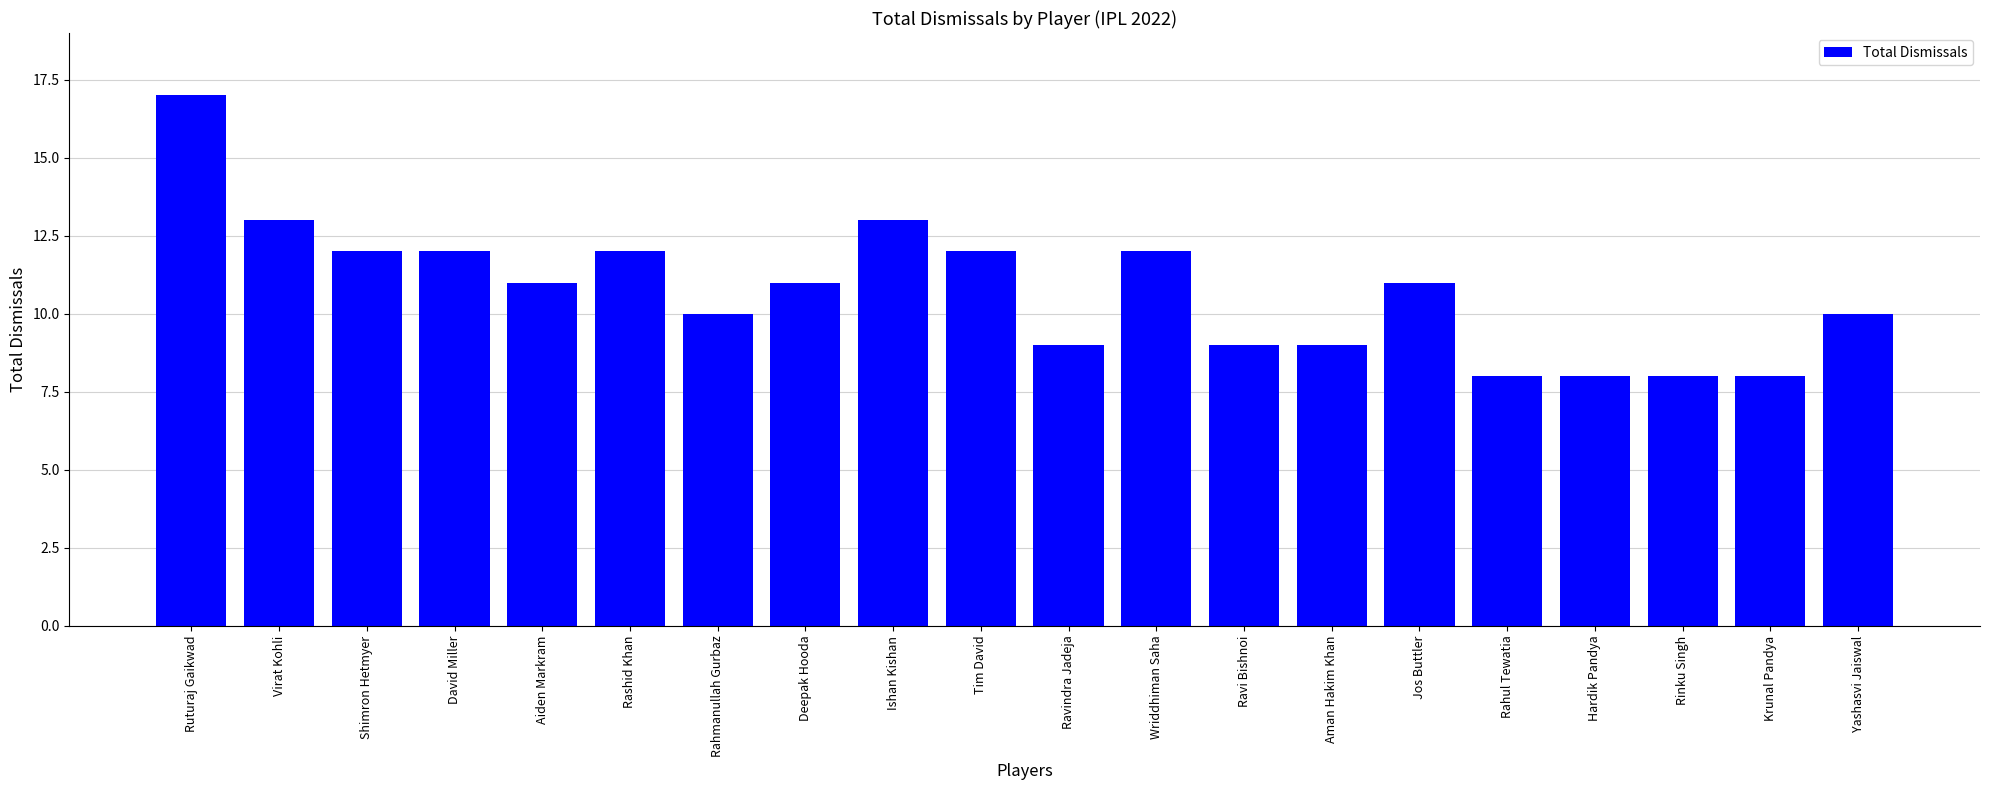

Which category has the highest value across all series?

Ruturaj Gaikwad